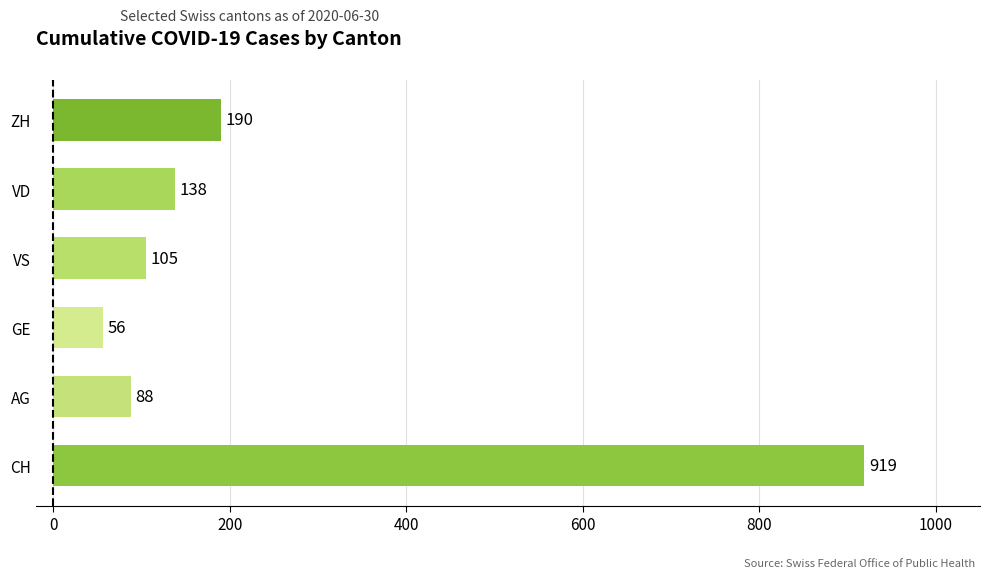

What is the change in value from AG to VD?

+50